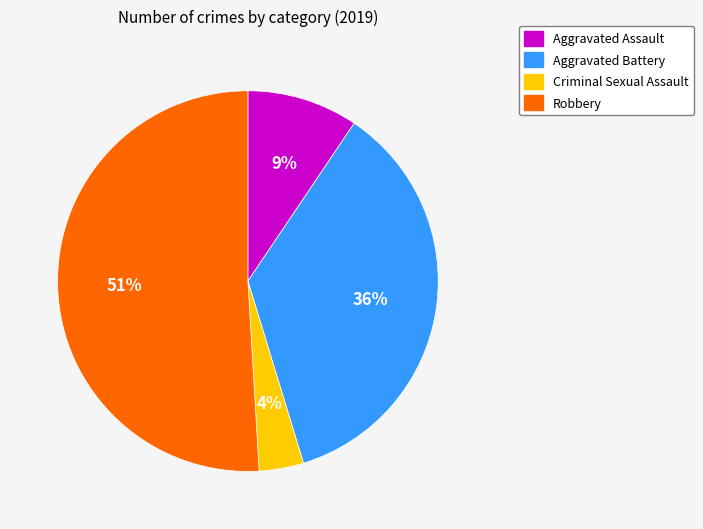

True or false: Aggravated Assault accounts for 1% of the total.

False